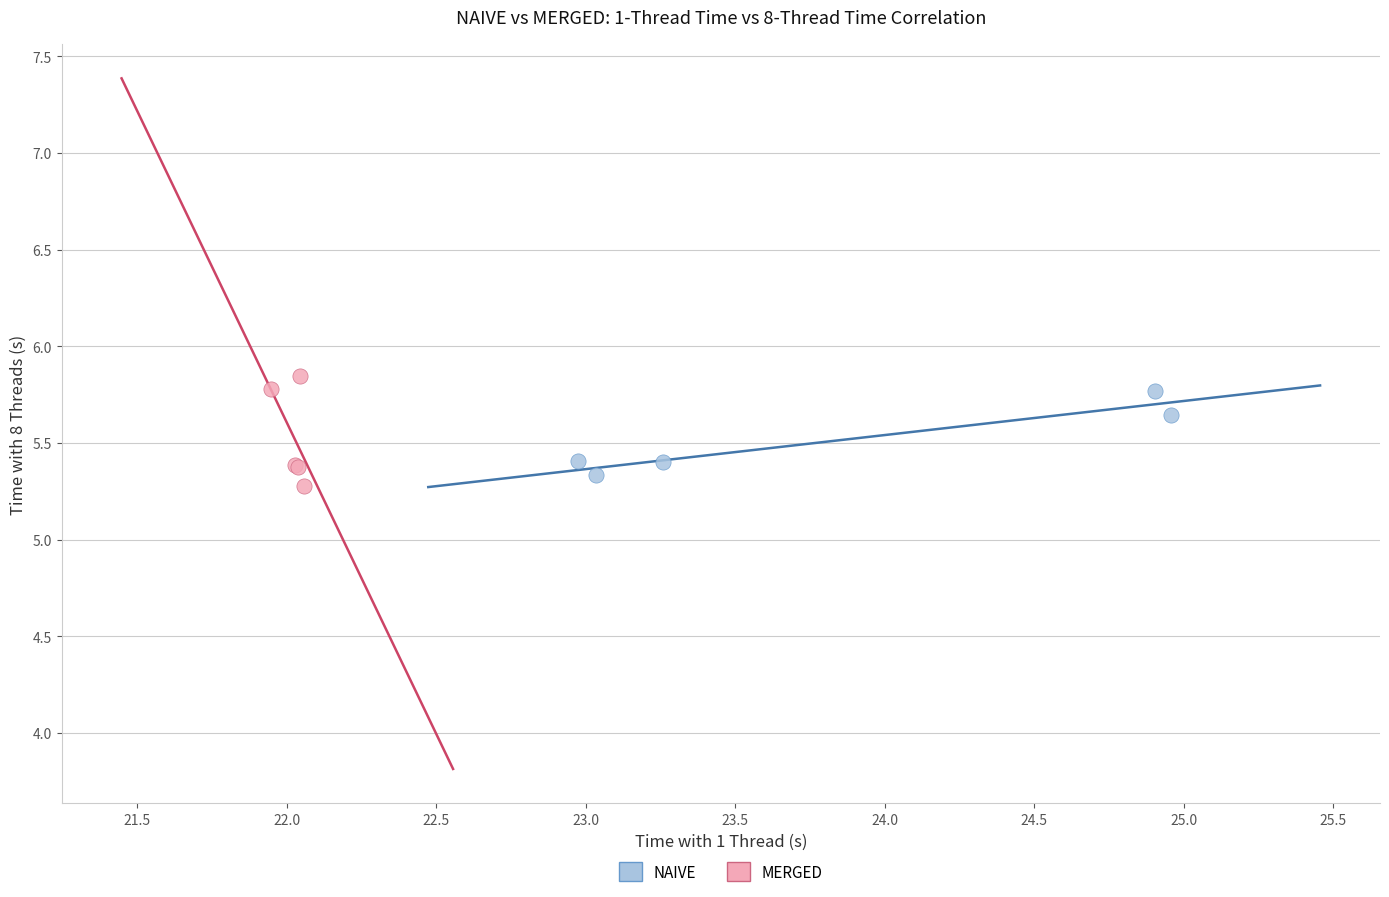

Which series has the largest Y range (max minus min)?

MERGED